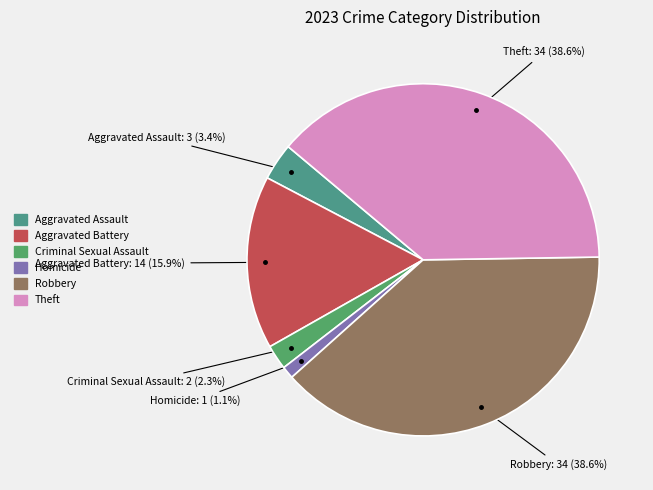

Count the number of slices in the pie.

6